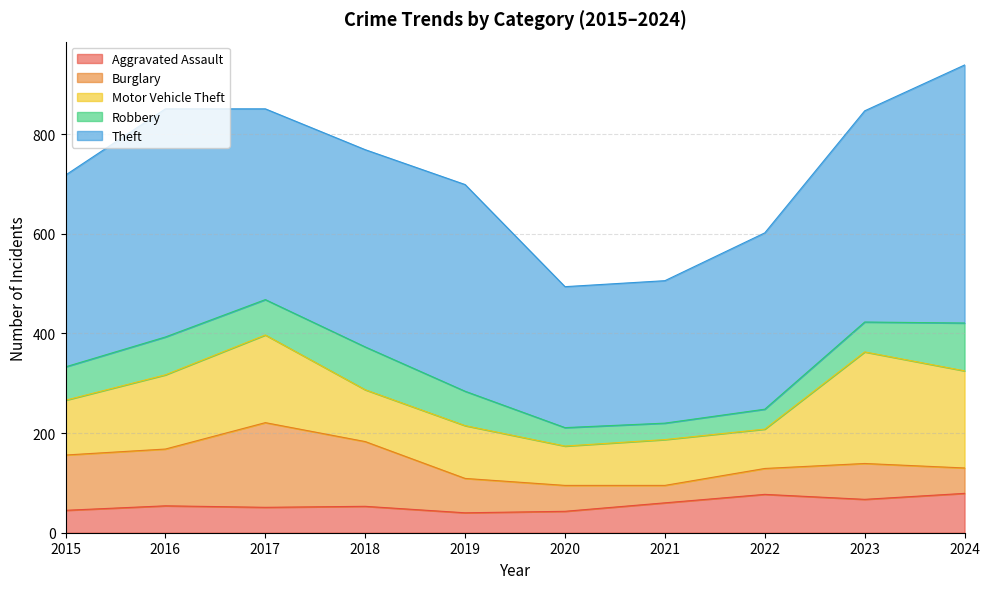

Between 2021 and 2022, which is larger?

2022